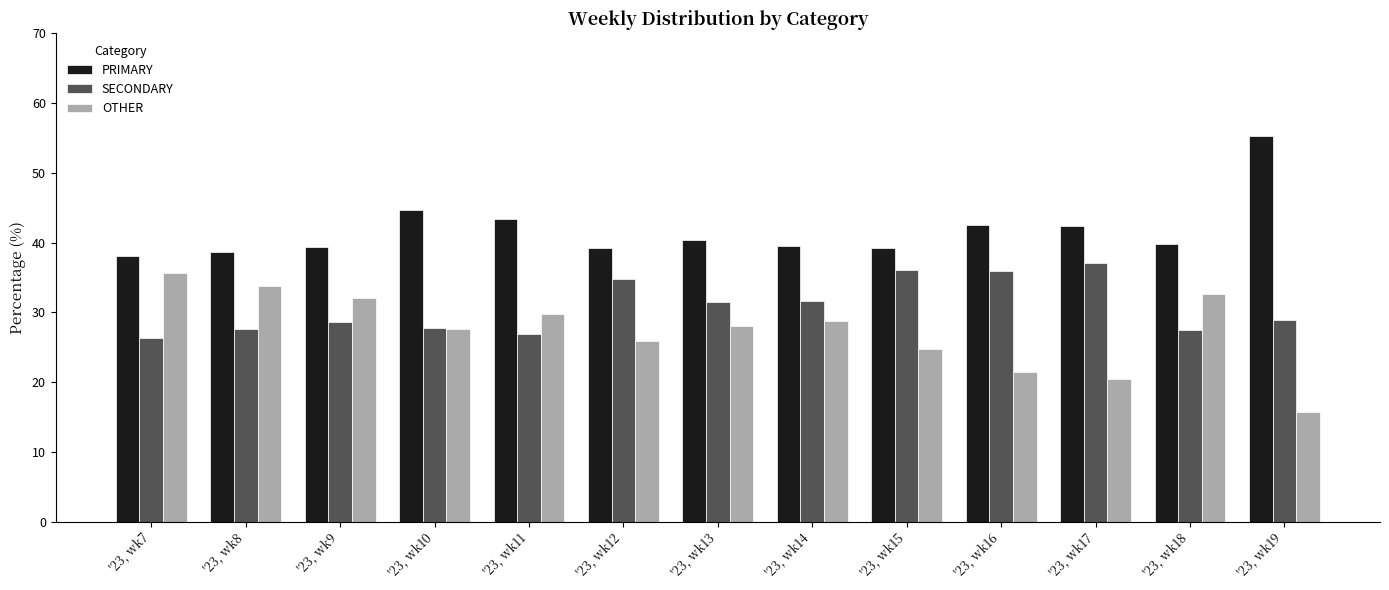

Is it true that OTHER equals 20.5 at '23, wk17?

True